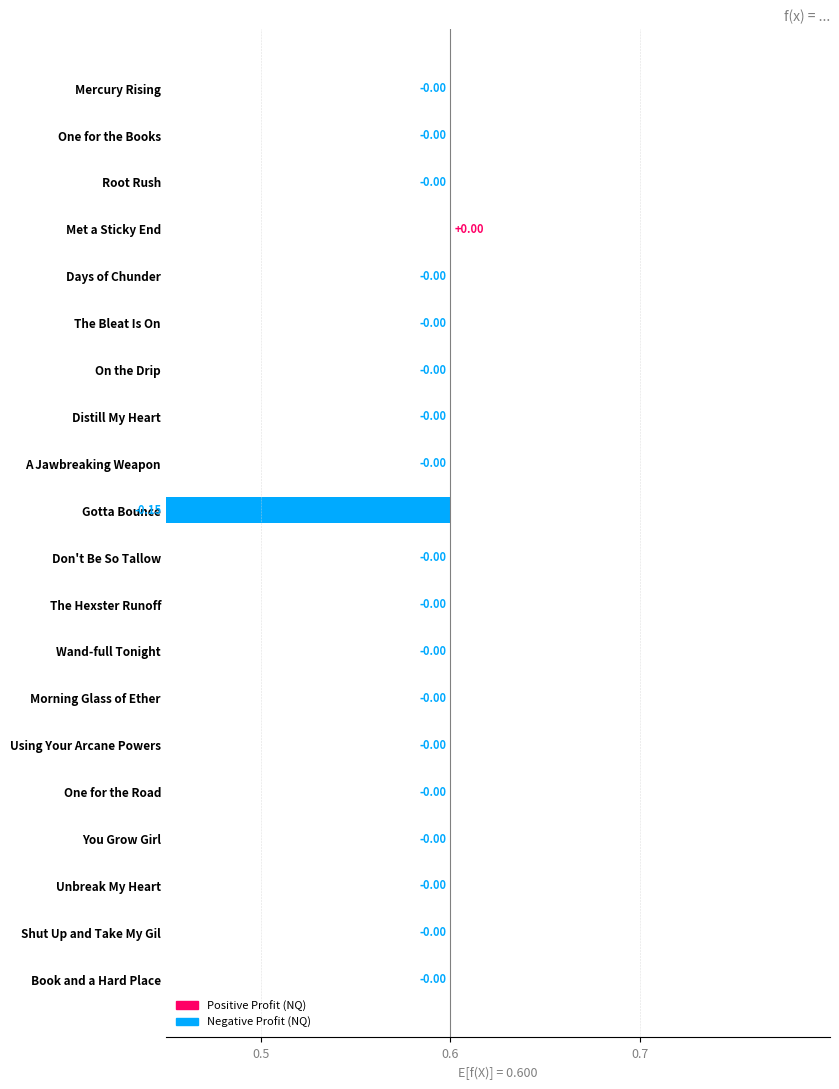

What is the difference between the maximum and minimum values?

0.2